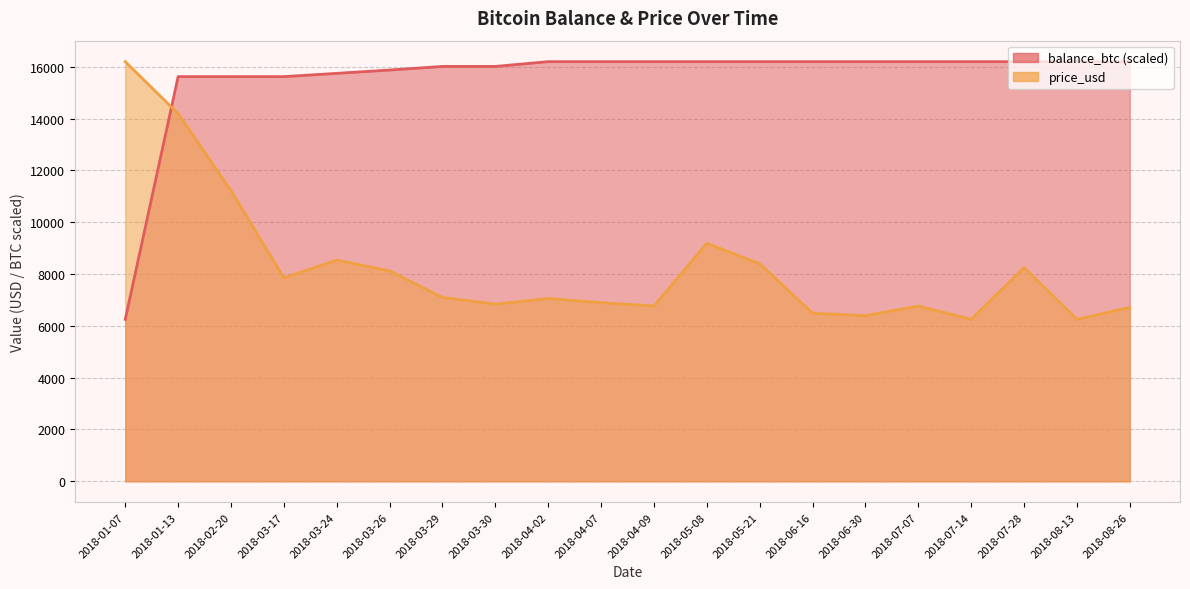

Reading left to right, transcribe all the data shown in this chart.

balance_btc: 6250.1	15618.2	15618.2	15618.2	15743.9	15872.5	16011.6	16011.6	16196.0	16196.0	16196.0	16196.0	16196.0	16196.0	16196.0	16196.0	16196.0	16196.0	16196.0	16196.0
price_usd: 16196.0	14191.0	11218.0	7851.0	8535.0	8119.1	7094.0	6840.4	7052.7	6892.6	6764.6	9184.7	8393.4	6485.9	6391.5	6761.7	6250.1	8246.4	6251.9	6708.4